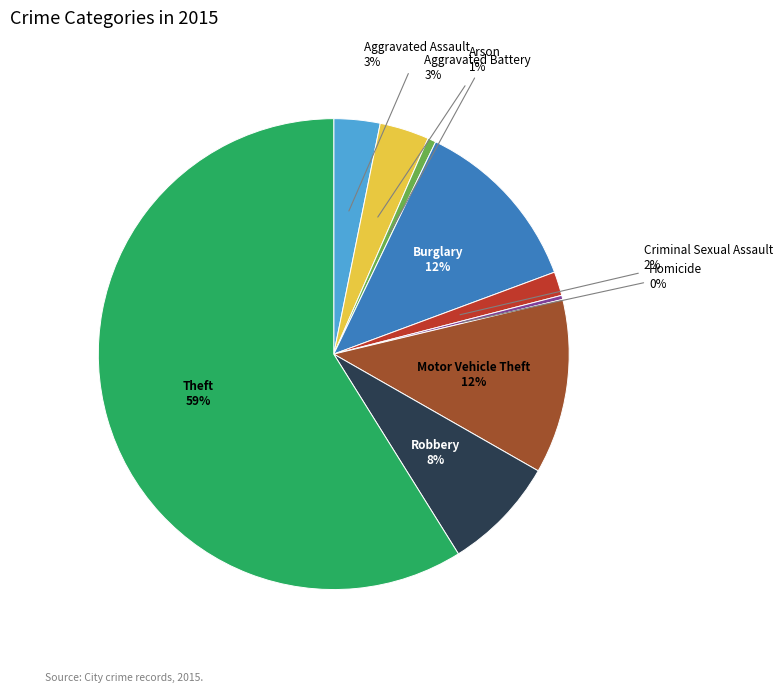

To the nearest percent, what is the average slice percentage?

11%